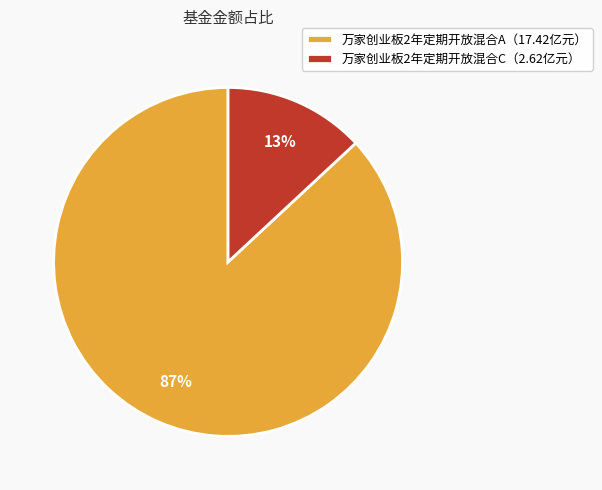

Is it true that 万家创业板2年定期开放混合A（17.42亿元） is 87% of the pie?

True